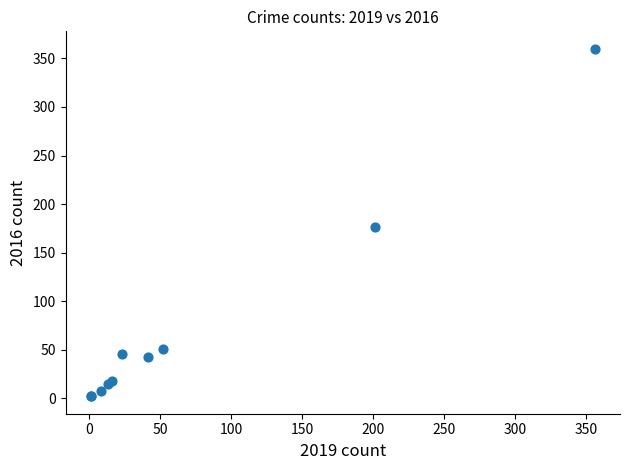

What Y value in the scatter plot is closest to 181?

176